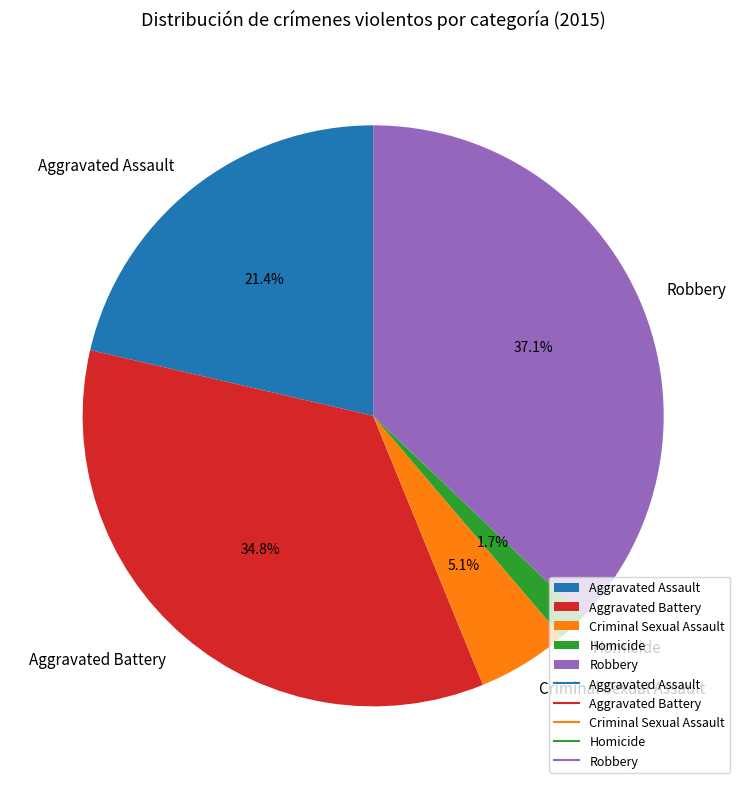

To the nearest percent, what is the difference between the largest and smallest slice percentages?

35%